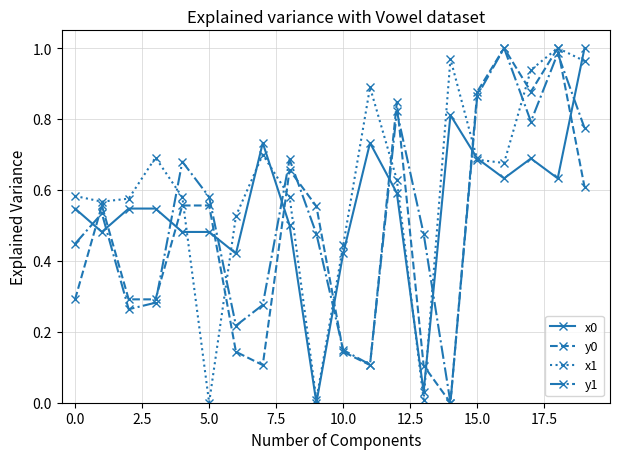

True or false: y1 and x0 intersect in this chart.

True